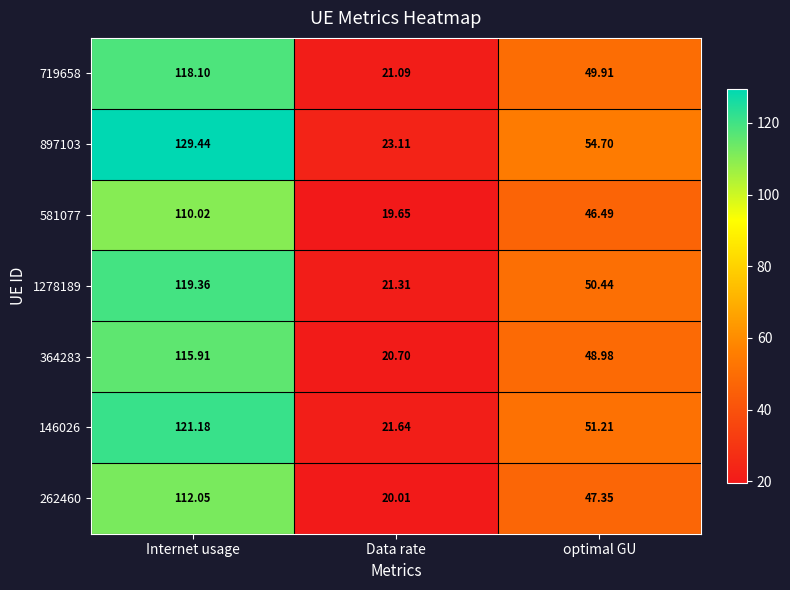

Rank the categories by 581077 value from highest to lowest.

Internet usage, optimal GU, Data rate